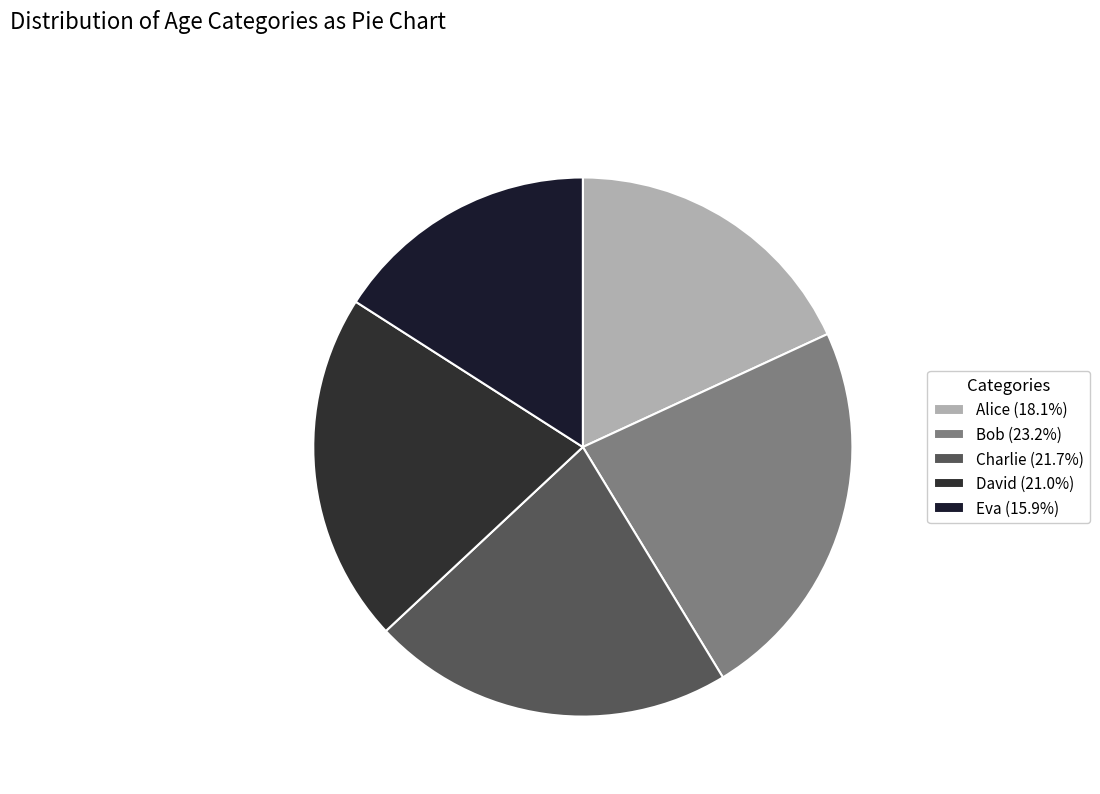

To the nearest percent, what portion does David represent?

21%